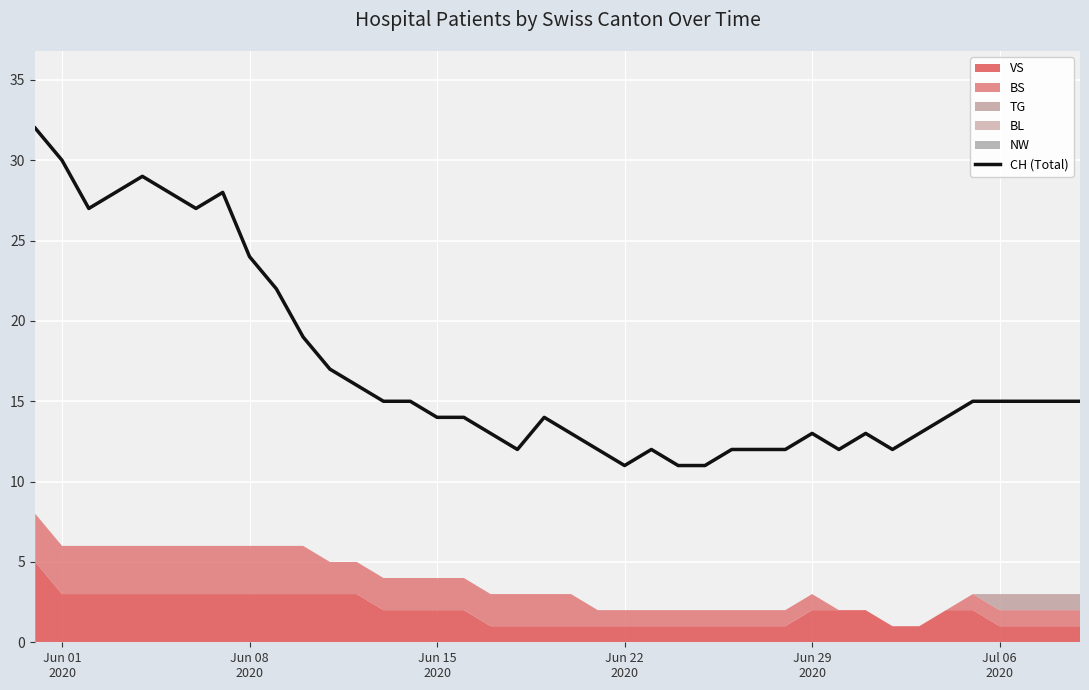

What is the lowest value of the CH (Total) series?

11